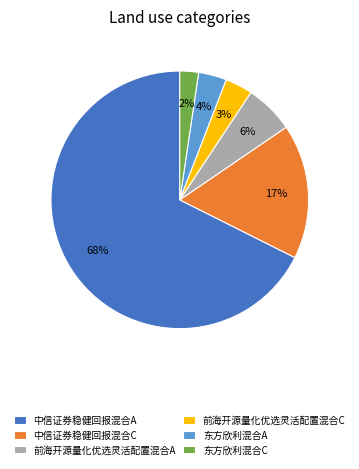

Is the sum of 前海开源量化优选灵活配置混合A and 中信证券稳健回报混合A greater than half?

Yes